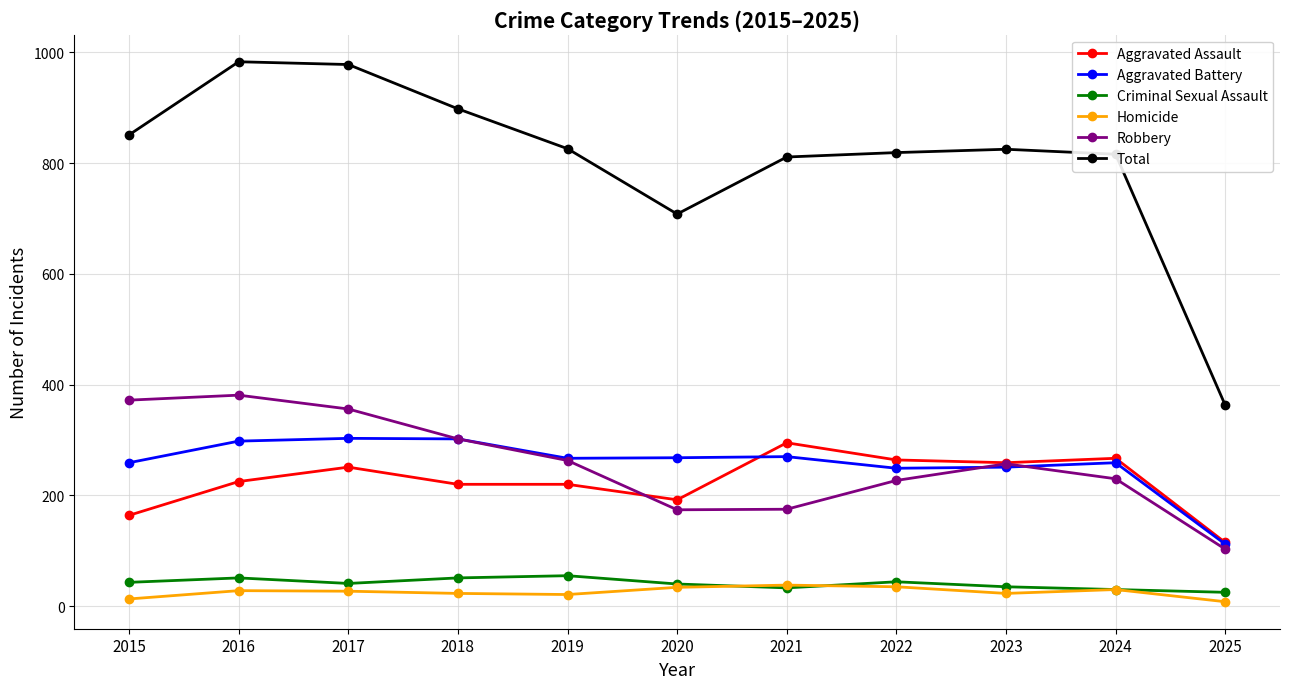

How many data points does each series have?

11